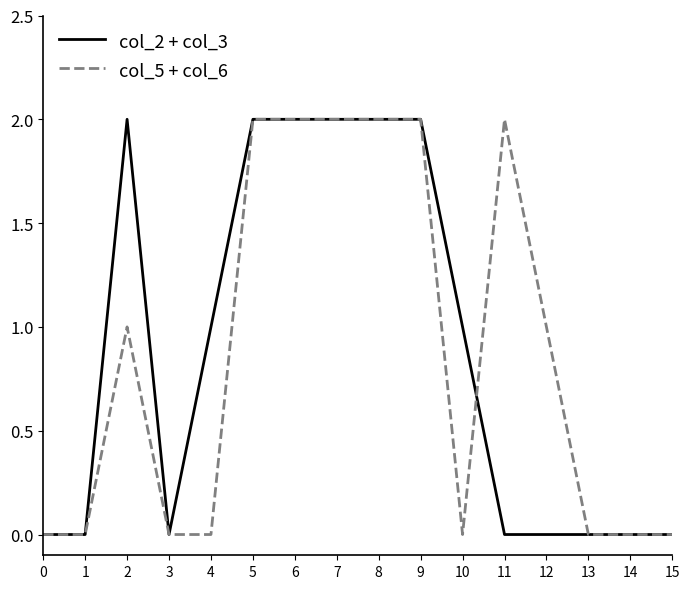

How many lines are shown in the chart?

2